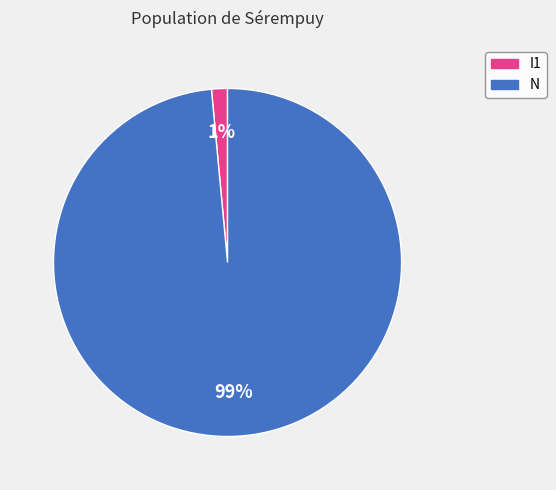

Does any single category account for the majority?

Yes